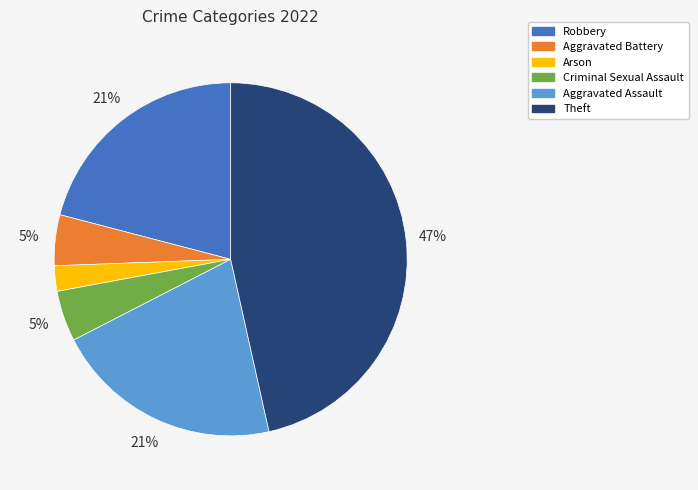

Does any single category account for the majority?

No